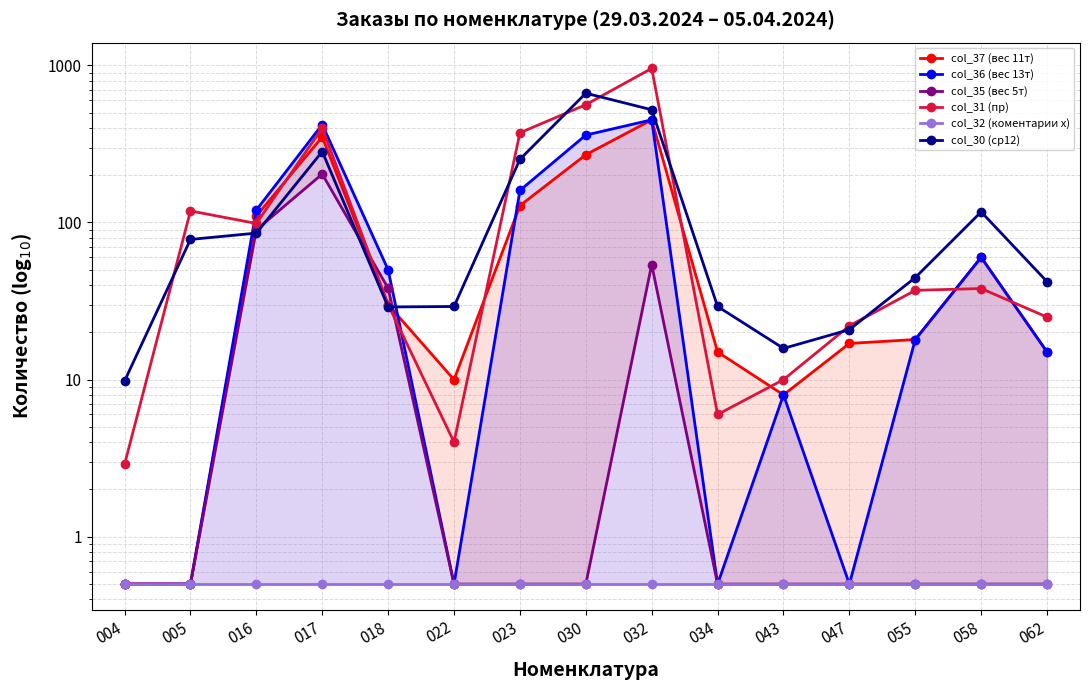

At which label does col_36 (вес 13т) first exceed 18?

016